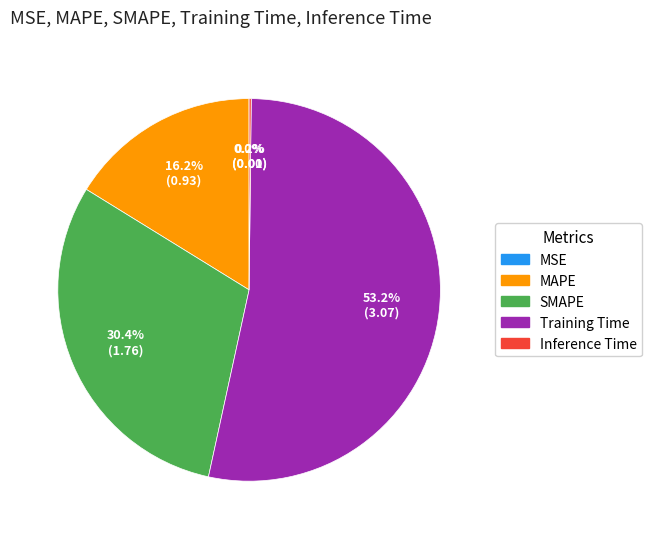

What is the largest slice in the pie chart?

Training Time